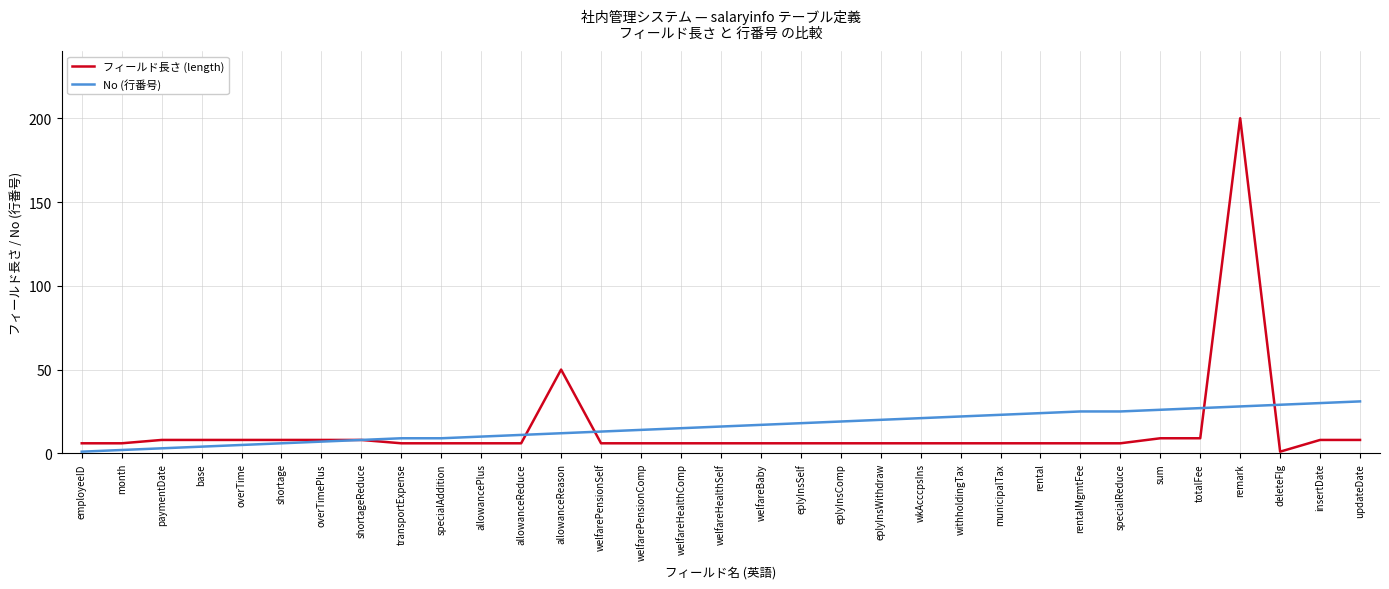

What position from the right is sum?

6